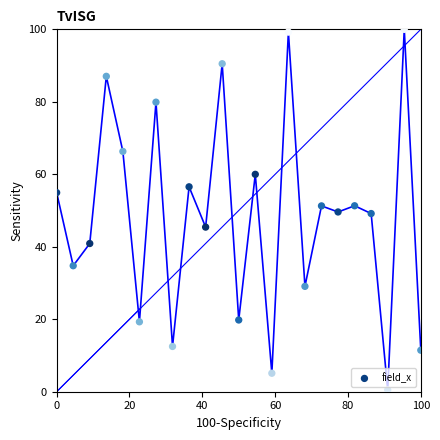

What is the range of Y values (max minus min)?

99.5